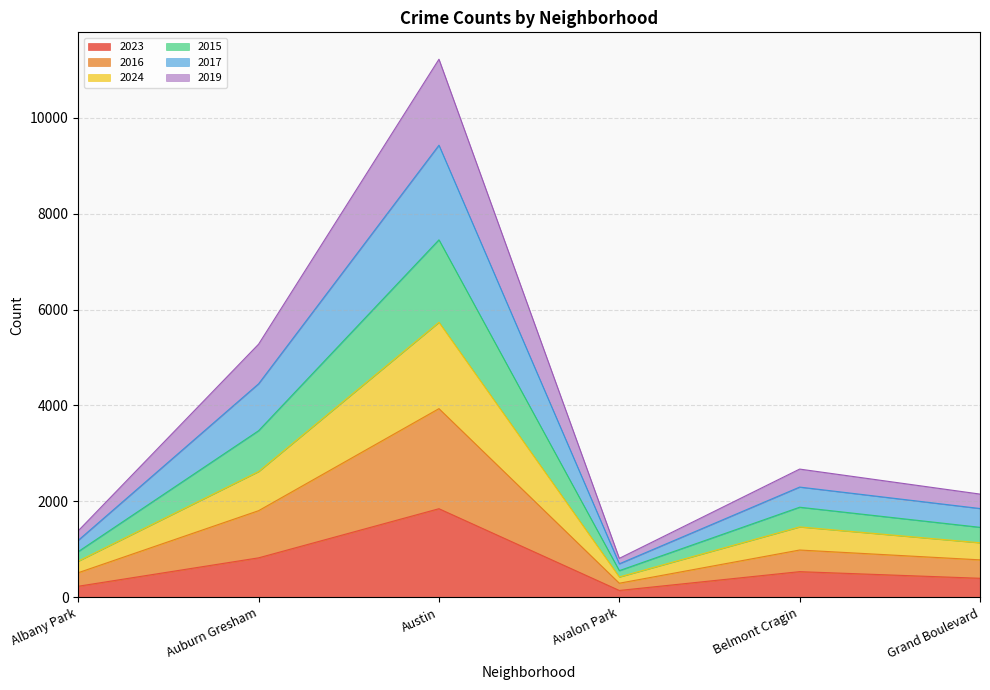

Where does the 2023 series first go above 536?

Auburn Gresham